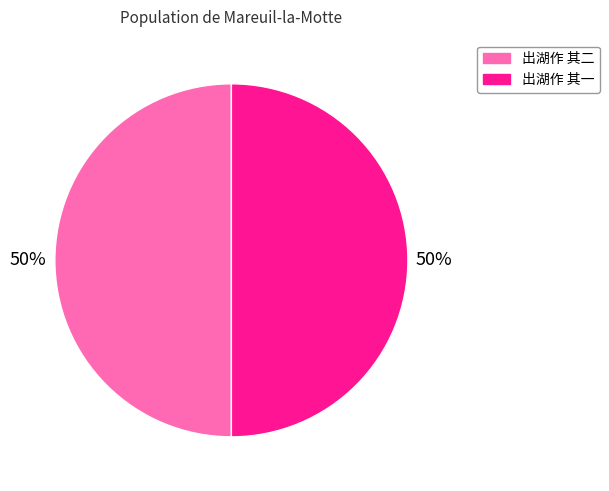

What is the ratio of the value at 出湖作 其二 to the value at 出湖作 其一?

1.0